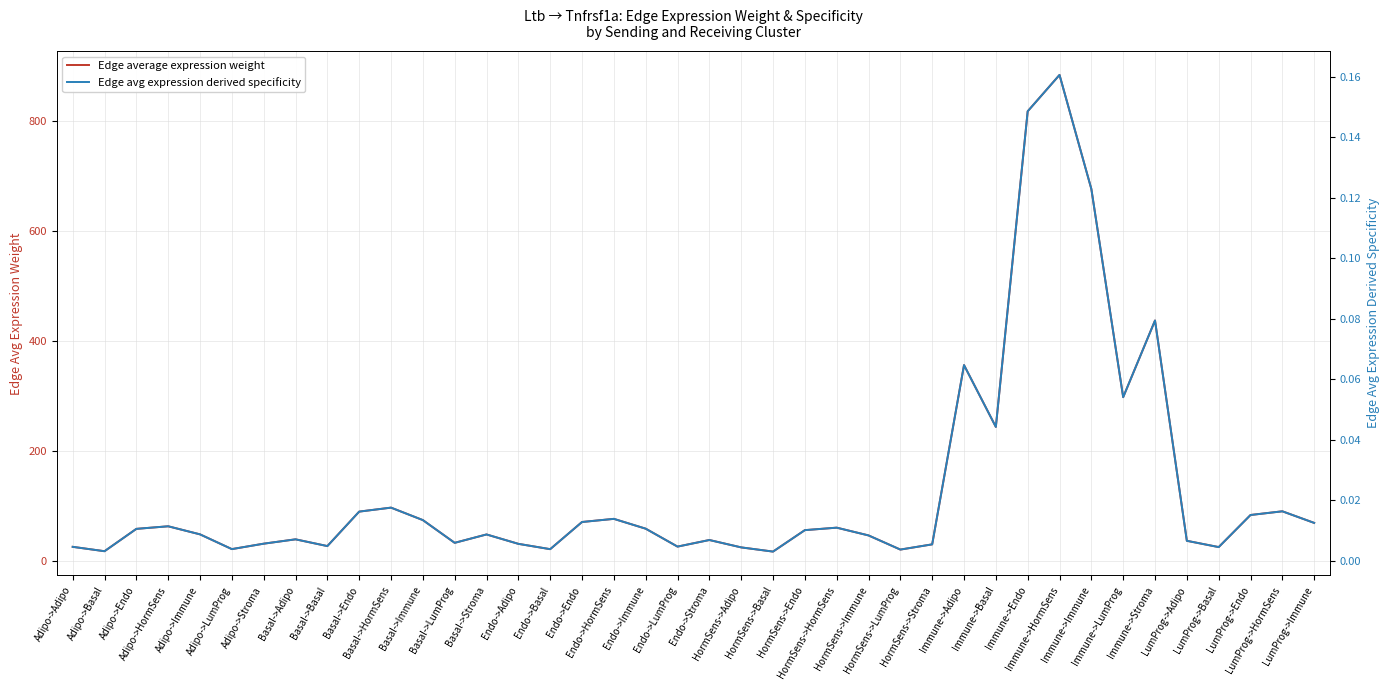

Which category has the highest value across all series?

Immune->HormSens